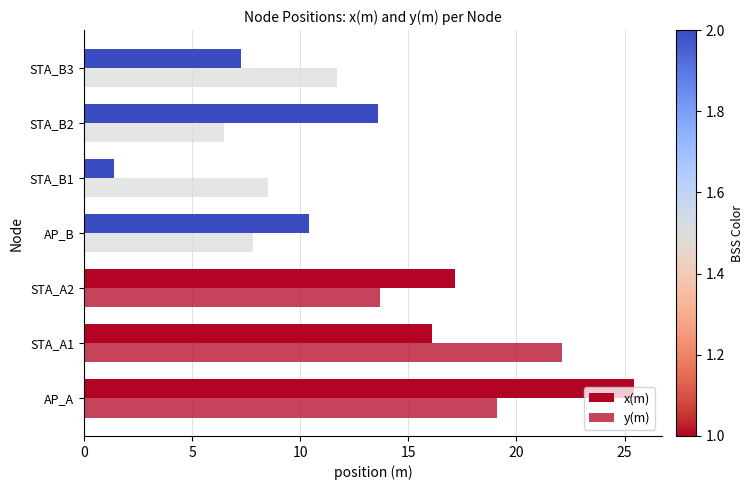

How many values in the x(m) series are below 13?

3